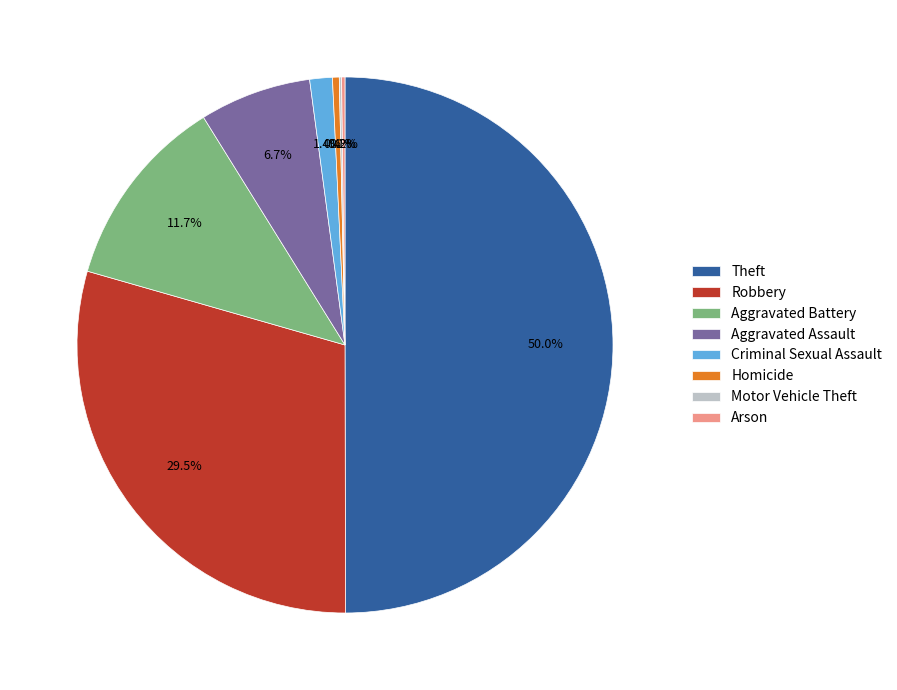

Which slice is the largest?

Theft